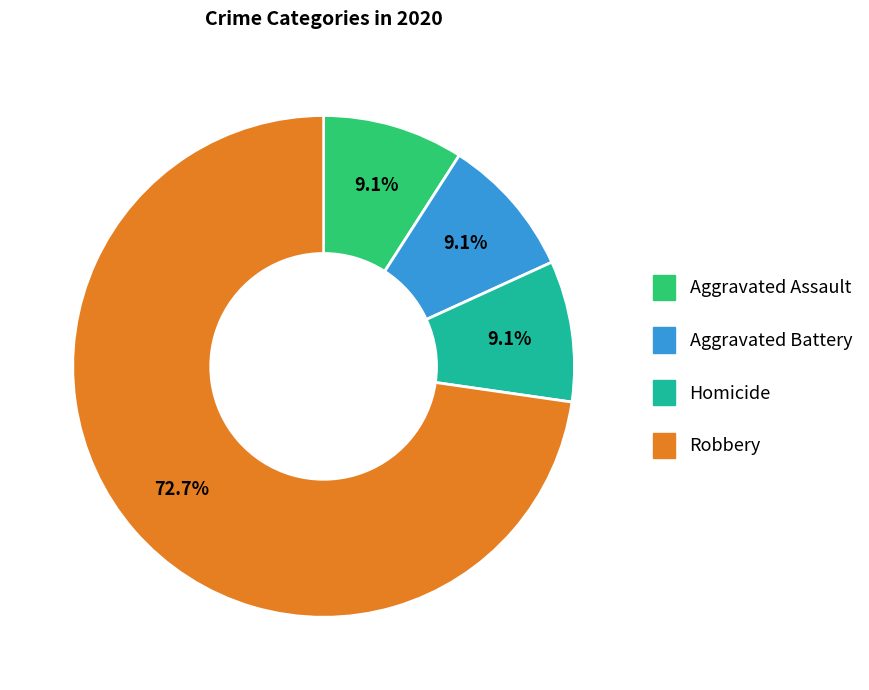

Does any single category account for the majority?

Yes